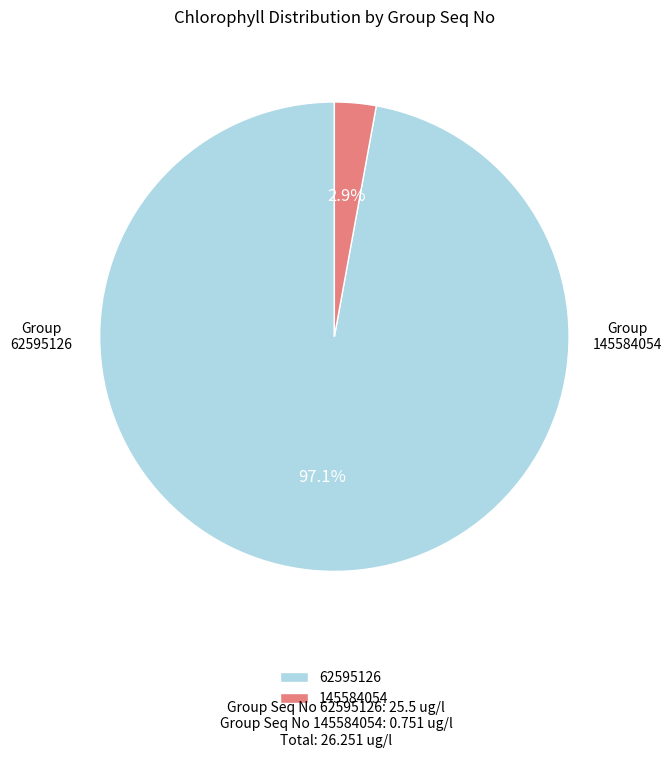

What percentage is the 62595126 slice, to the nearest percent?

97%